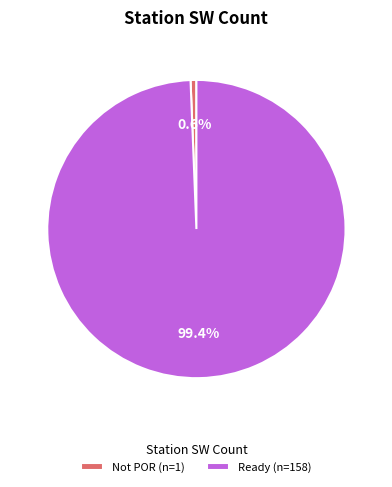

Rank the categories by value from lowest to highest.

Not POR (n=1), Ready (n=158)